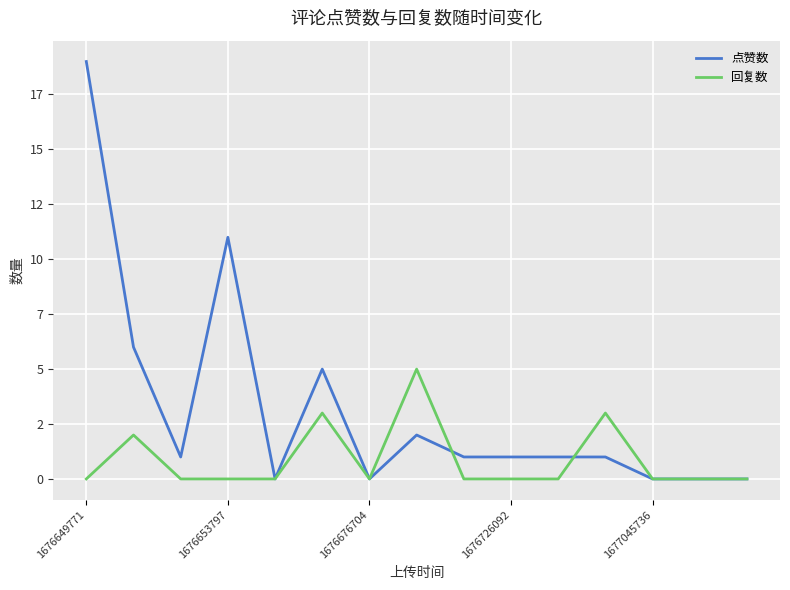

True or false: 回复数 and 点赞数 cross at least once.

True